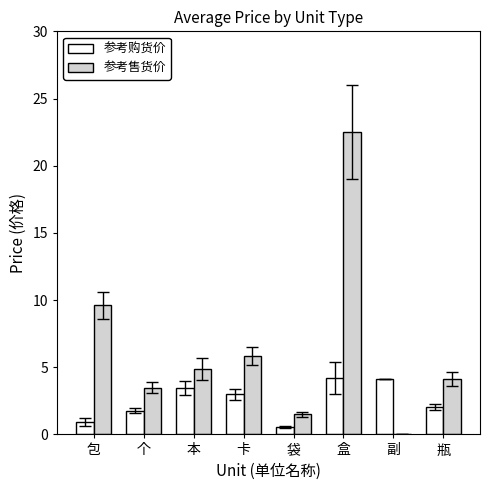

What is the sum of the 参考购货价 values at 卡 and 瓶?

5.0